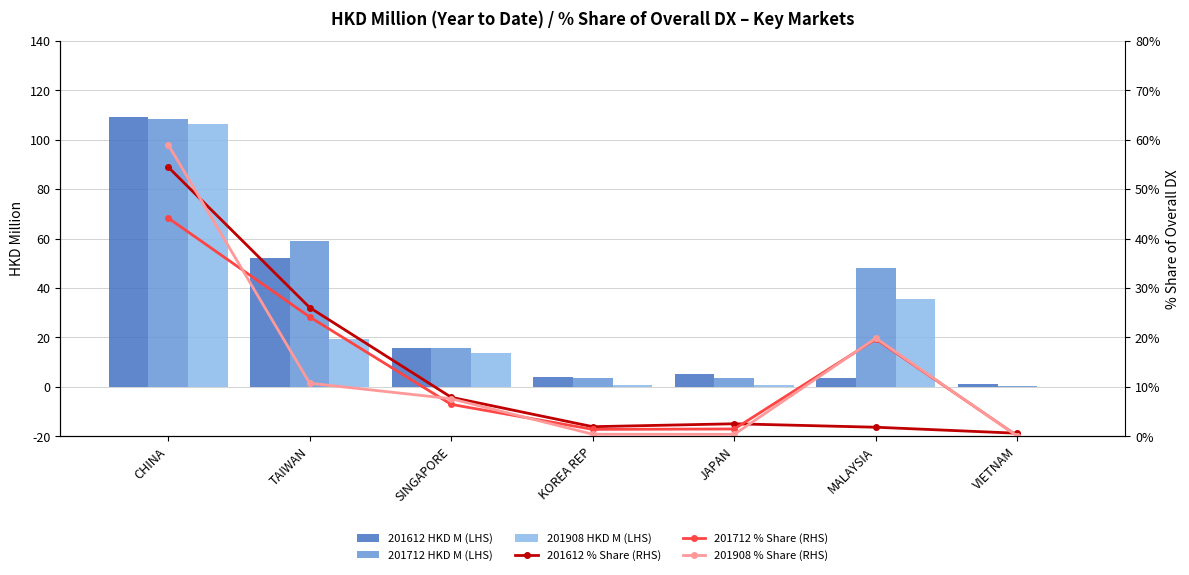

How many distinct data groups are displayed?

6